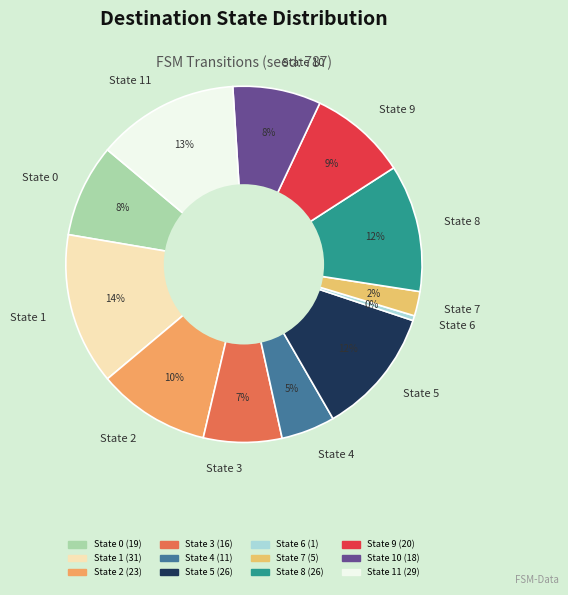

To the nearest percent, what is the difference between the State 9 and State 11 slice percentages?

4%